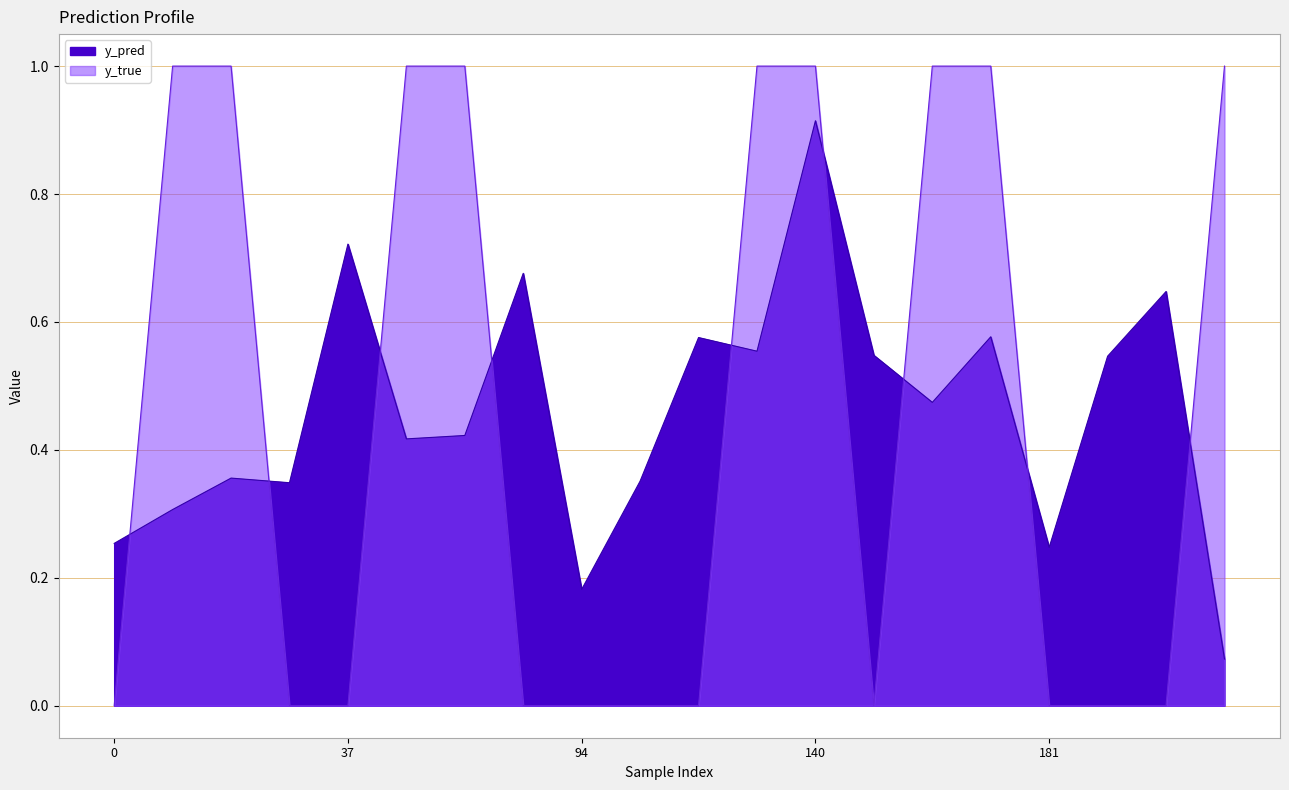

Is the value of y_true at 83 greater than the value of y_pred at 114?

No